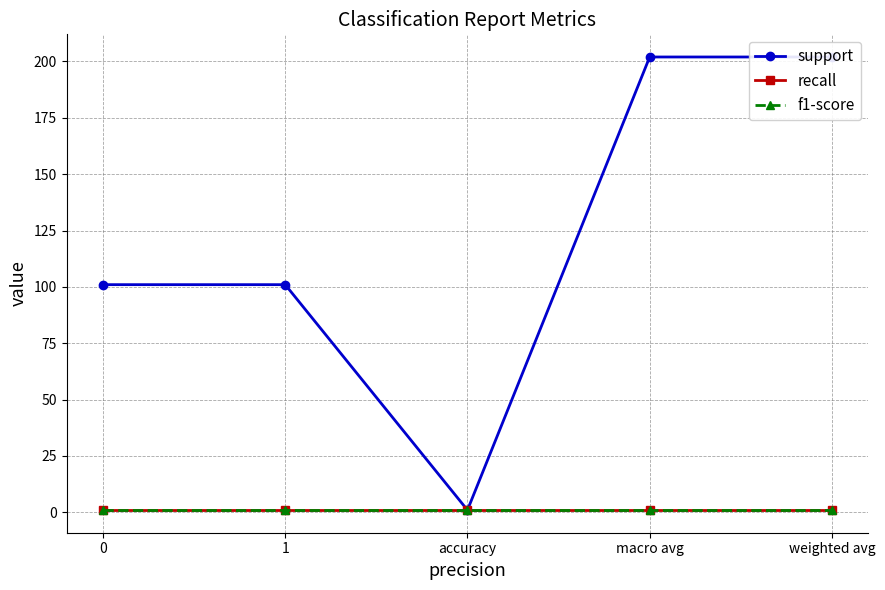

How many lines are shown in the chart?

3